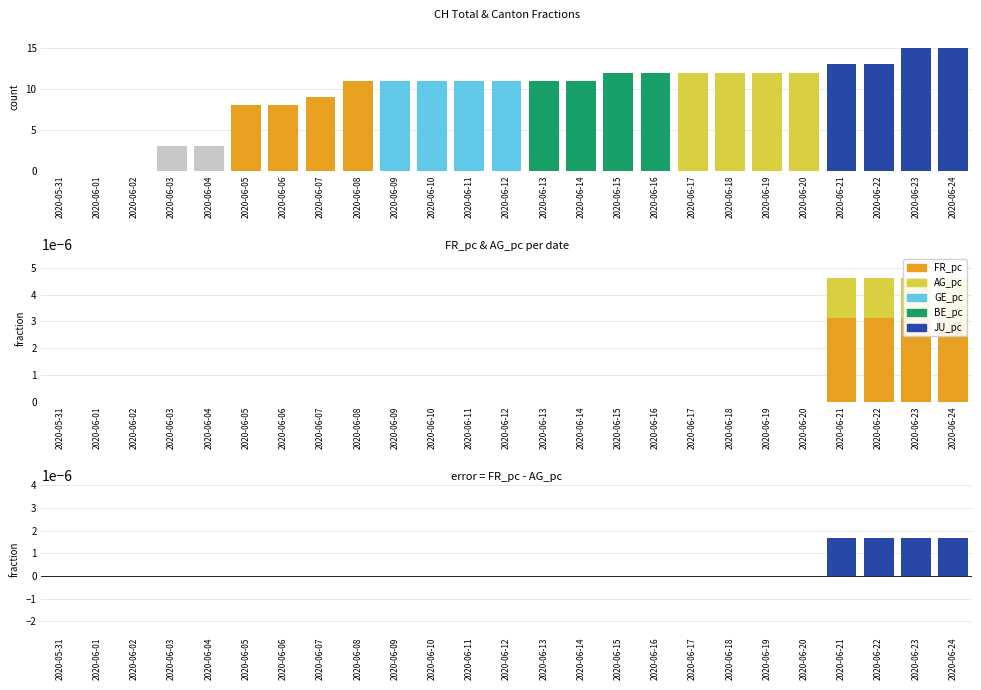

Between 2020-06-10 and 2020-06-12, which series saw the biggest shift?

CH